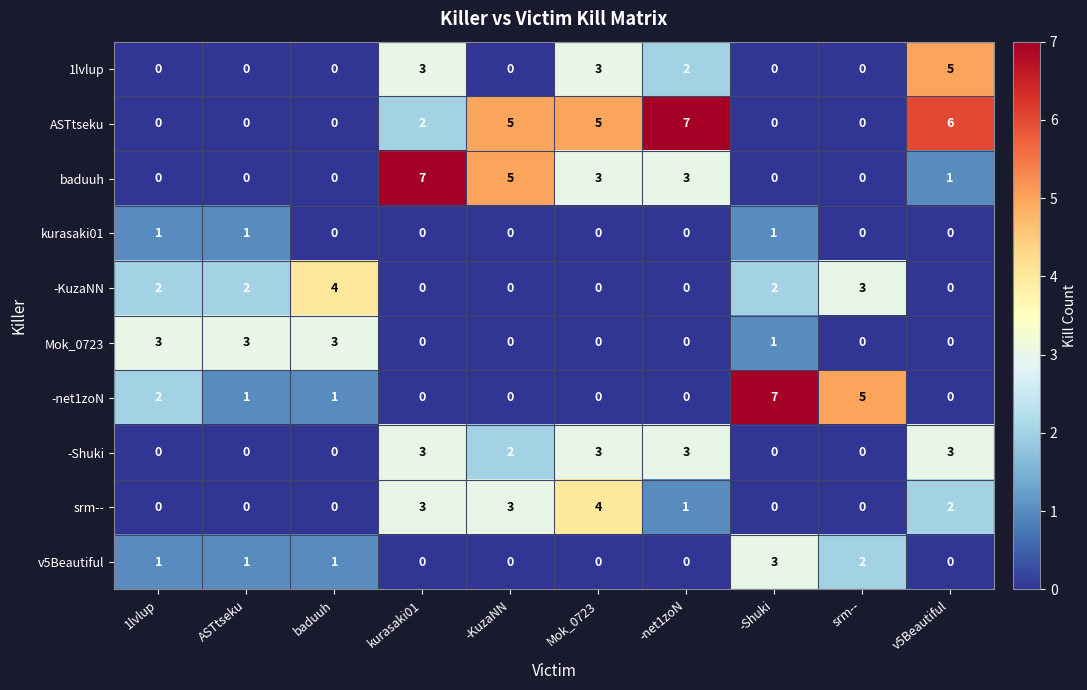

At which label does -Shuki first exceed 2?

kurasaki01